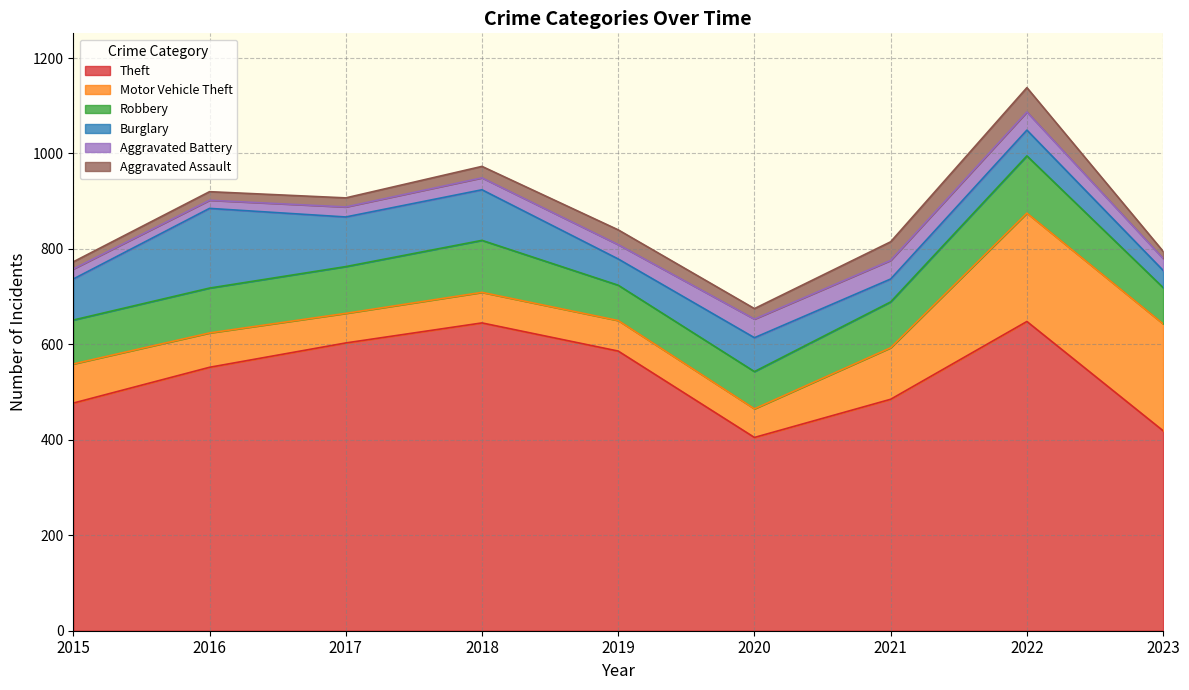

True or false: Robbery and Aggravated Battery intersect in this chart.

False